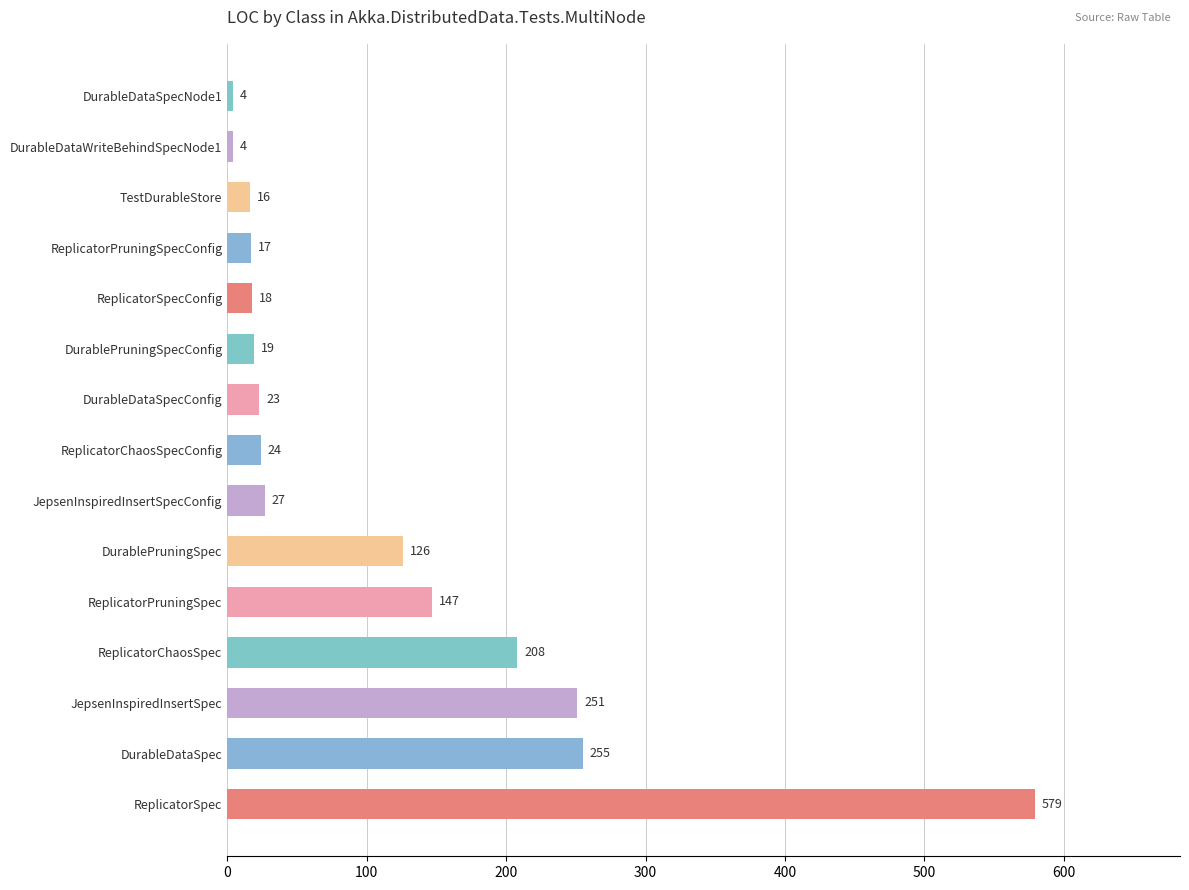

What is the average value?

115